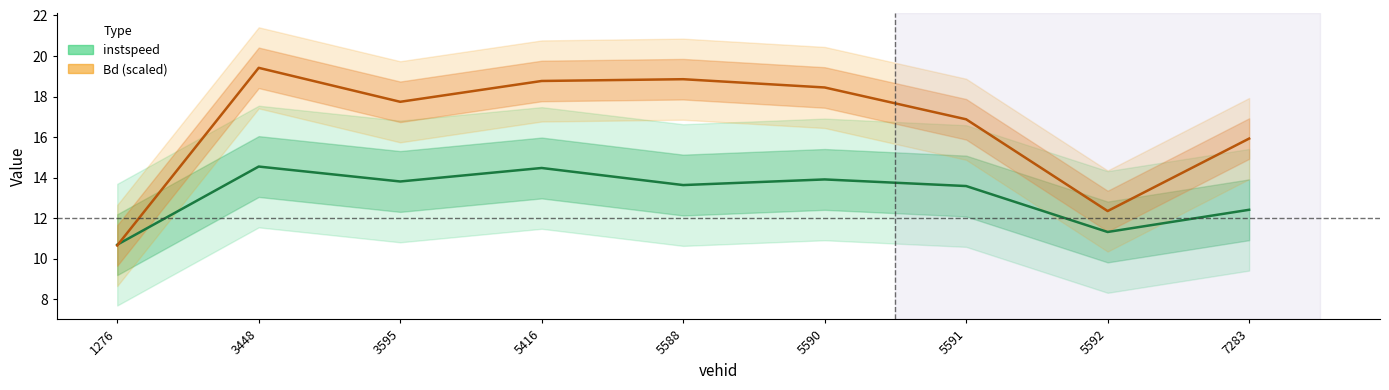

At which label does instspeed reach its minimum?

1276.0